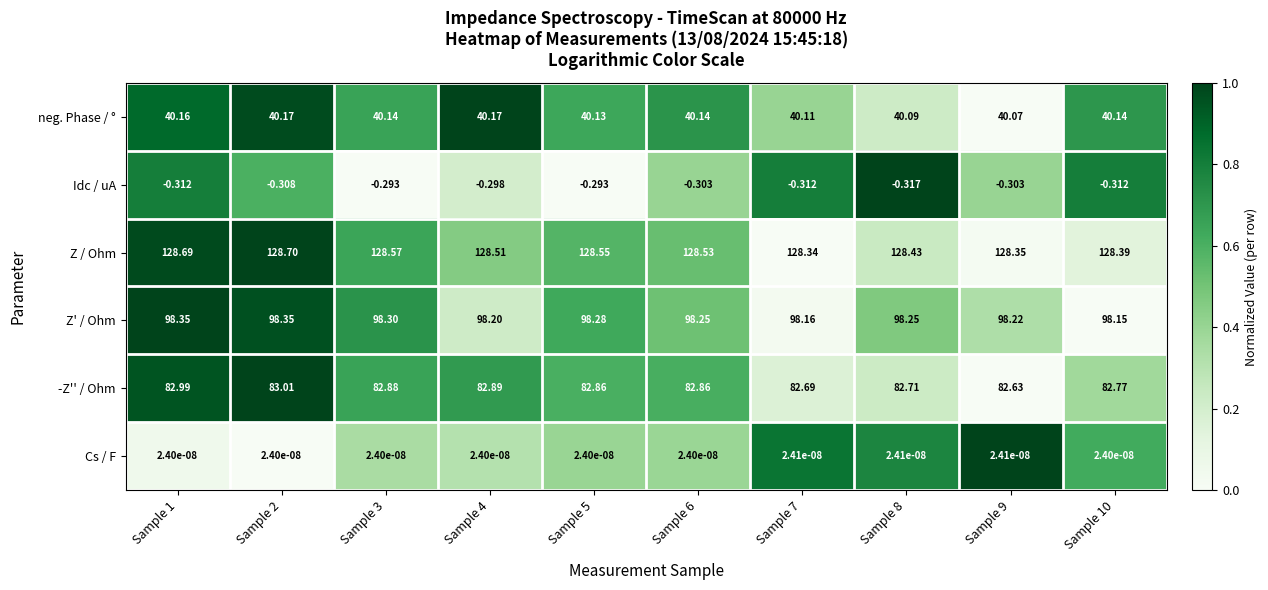

Rank the series at Sample 4 from lowest to highest value.

Idc / uA, Cs / F, neg. Phase / °, -Z'' / Ohm, Z' / Ohm, Z / Ohm